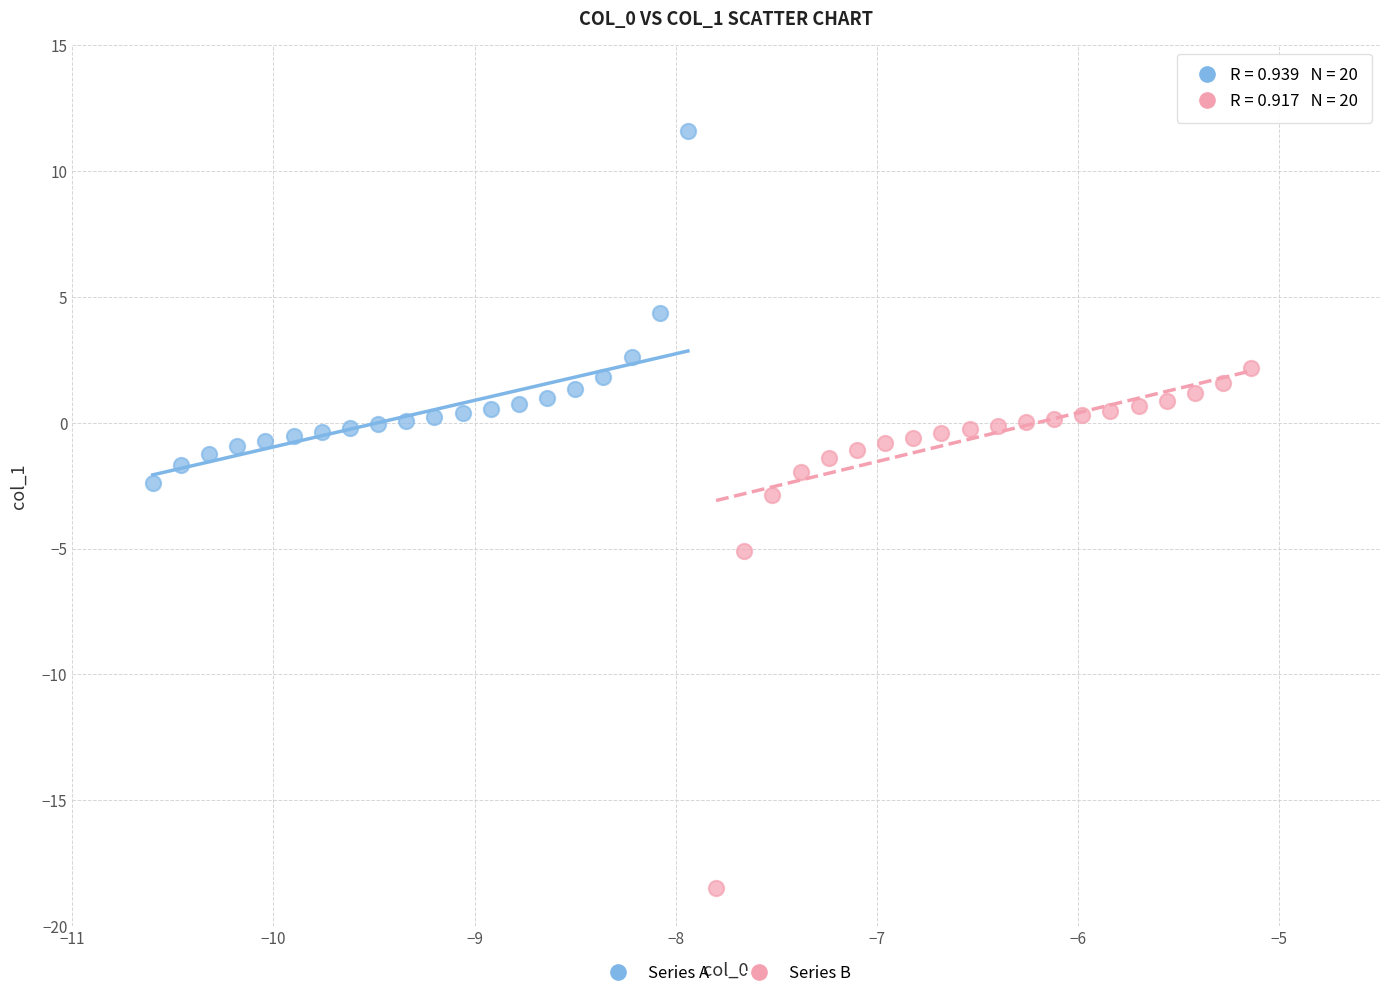

Which series has the widest spread of Y values?

Series B